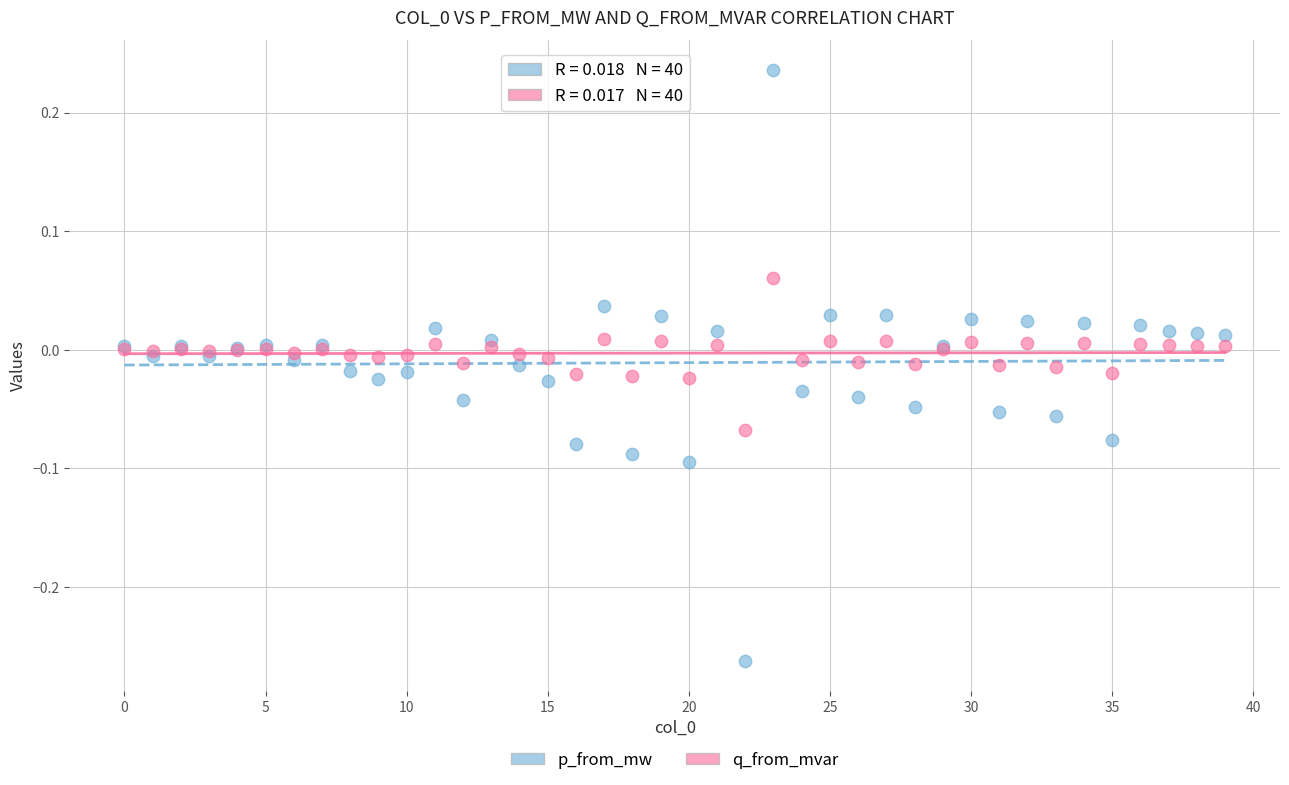

Which series has the largest Y range (max minus min)?

p_from_mw